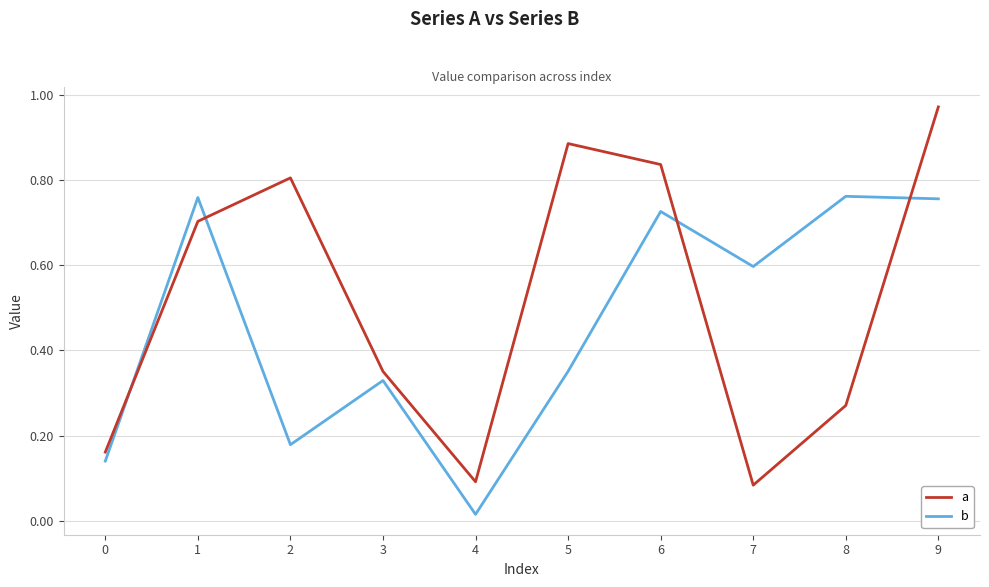

Which series has the widest spread of values?

a